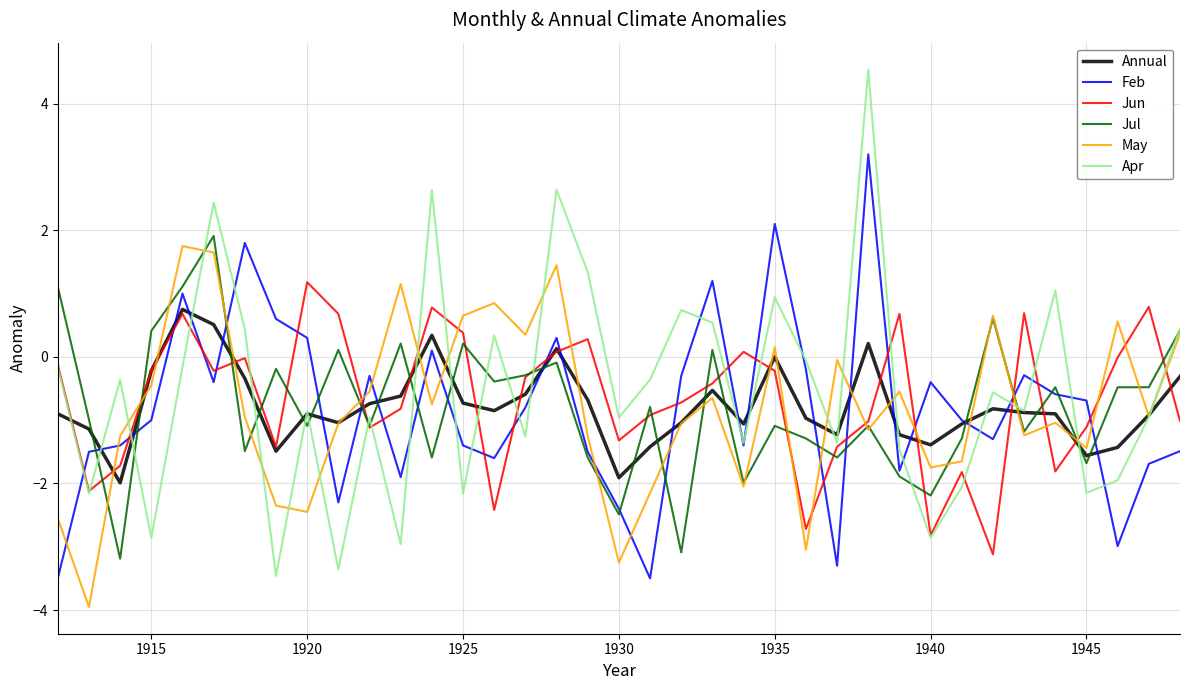

After their last crossing, which series has the higher values: Feb or May?

May